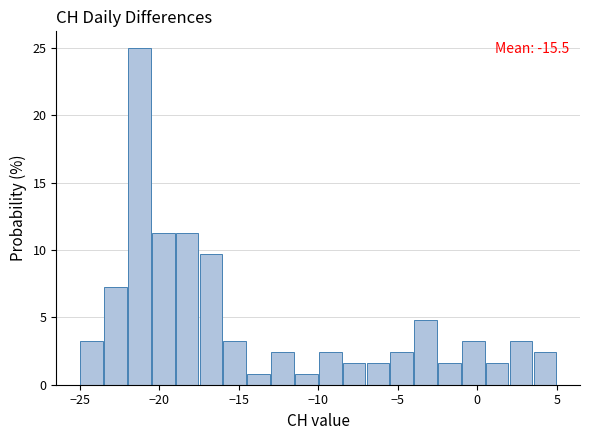

Read against the x-axis, roughly where is the centre of the tallest bar?

-21.0